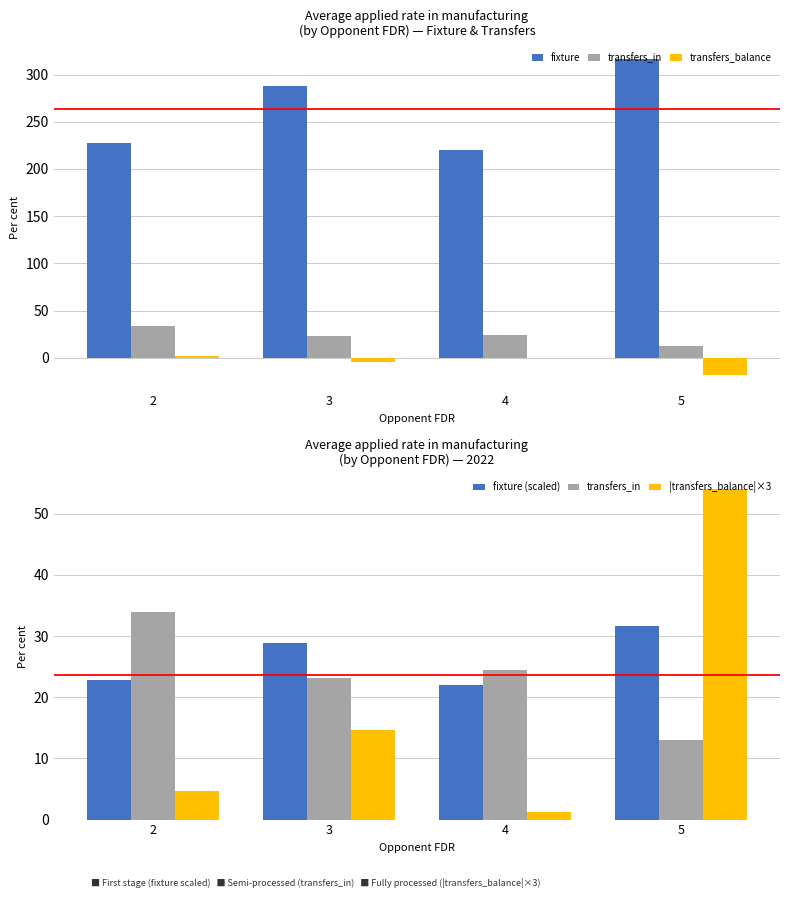

How many data points does each series have?

4